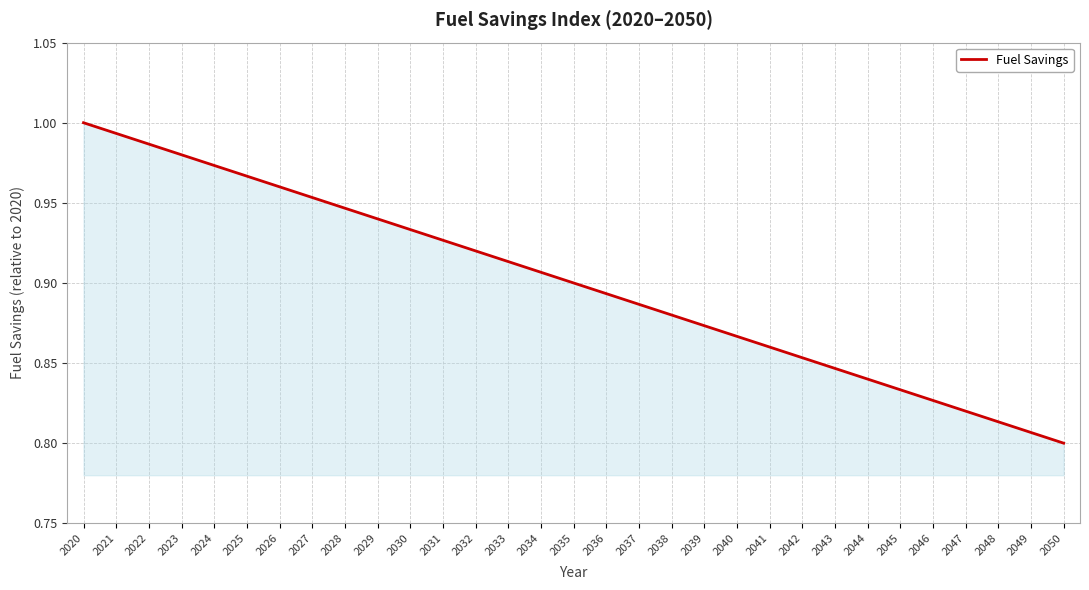

The chart shows a value of 1.0 at 2025. True or false?

True